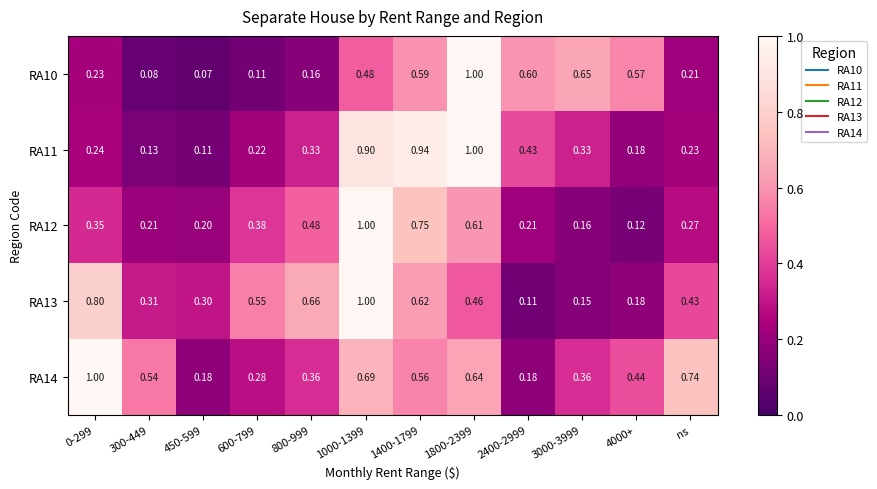

At which category does the chart reach its minimum across all series?

450-599